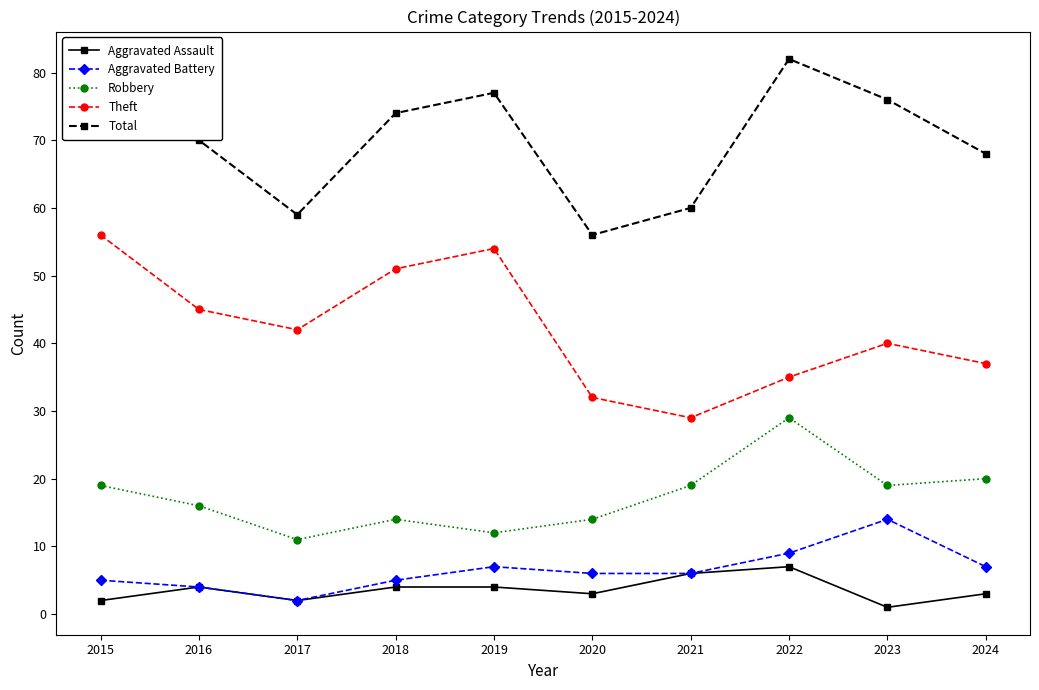

Count the number of categories in the chart.

10